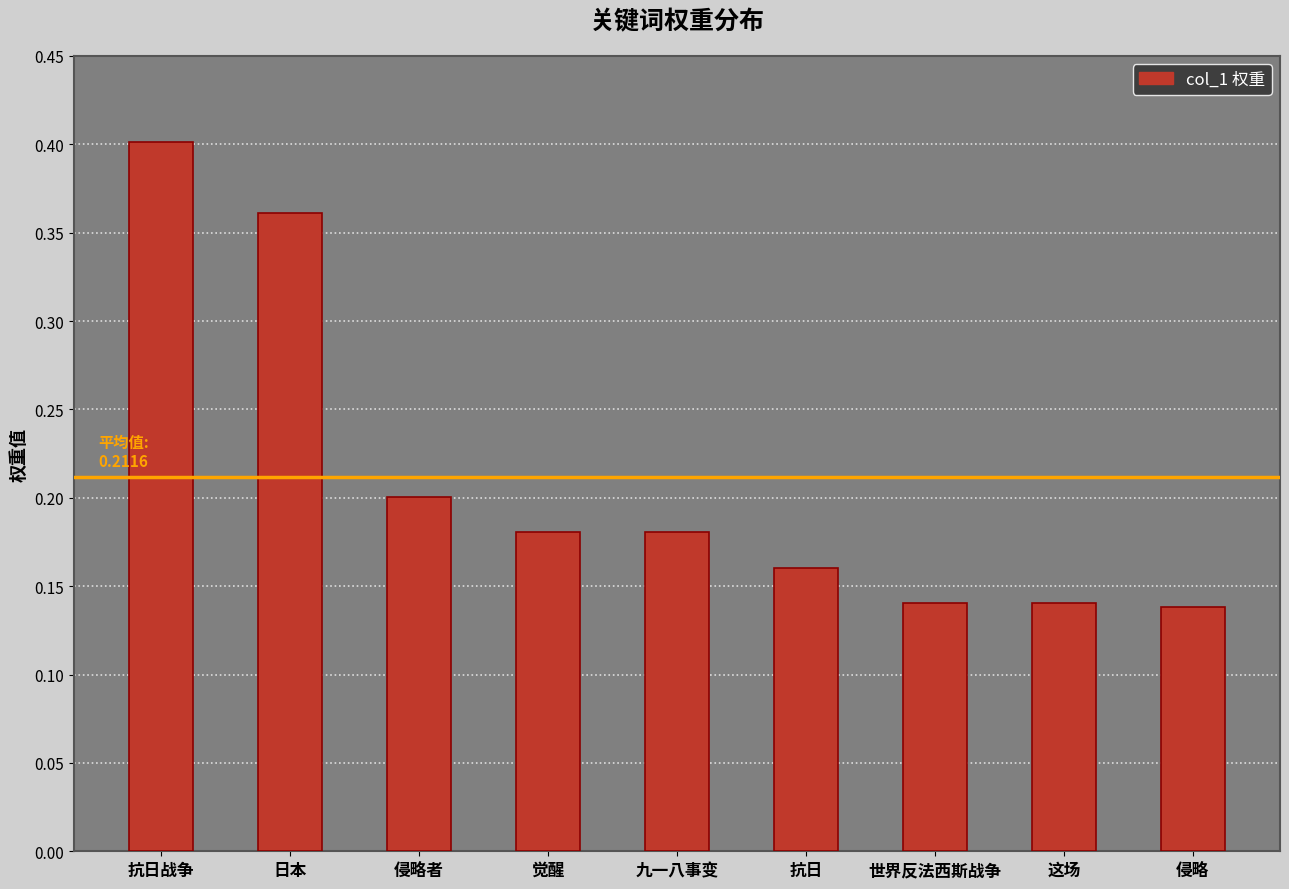

Count the values in the range 0 to 1.

9